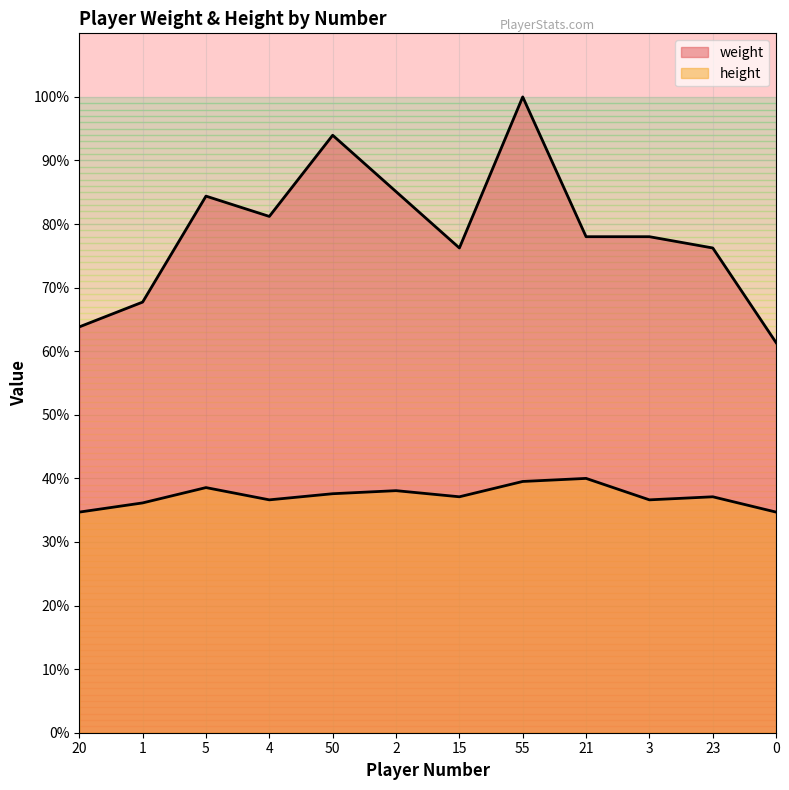

The value of weight at 23 is 215.0. True or false?

True